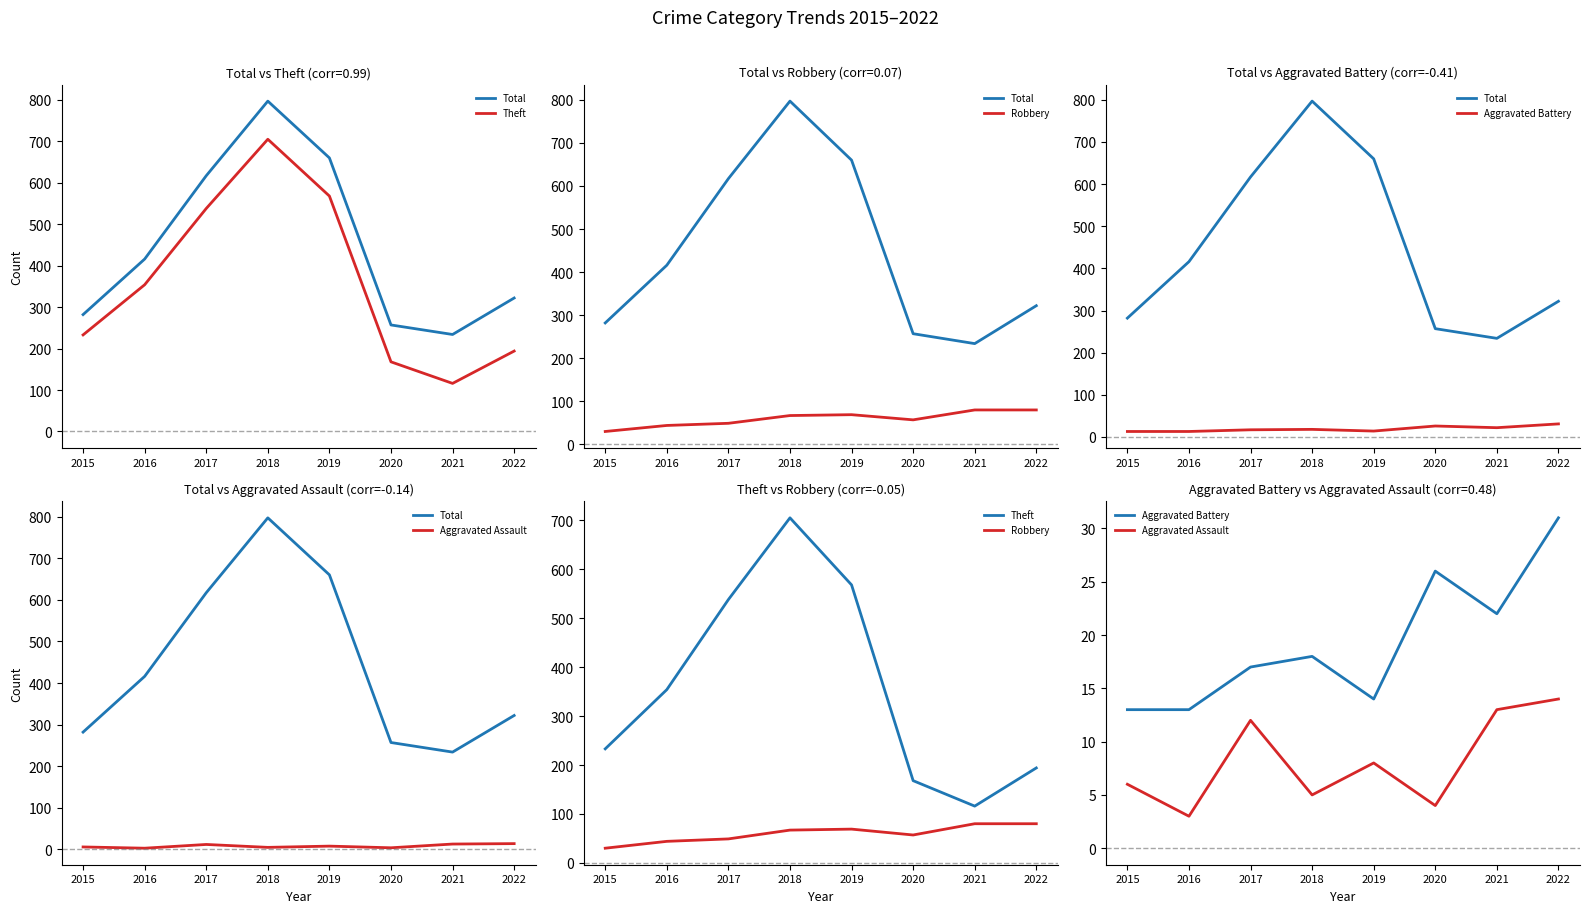

Count the number of data series in this chart.

5